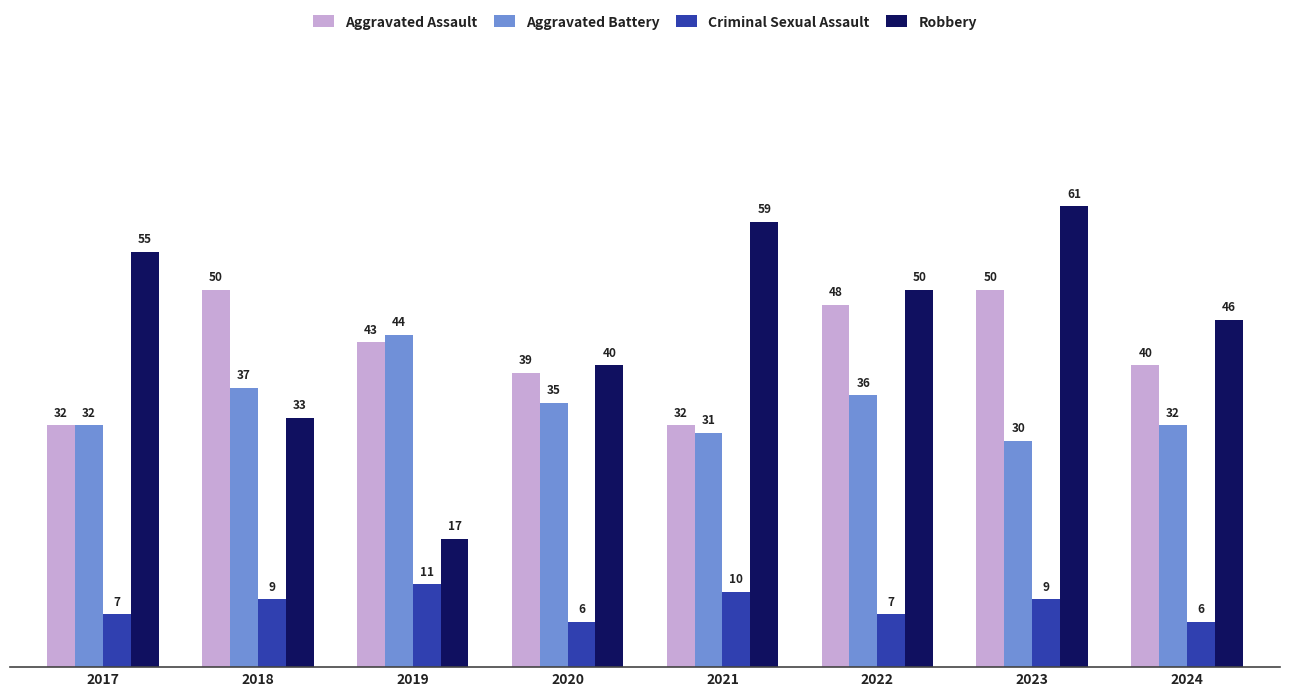

What is the difference between the Criminal Sexual Assault values at 2021 and 2019?

1